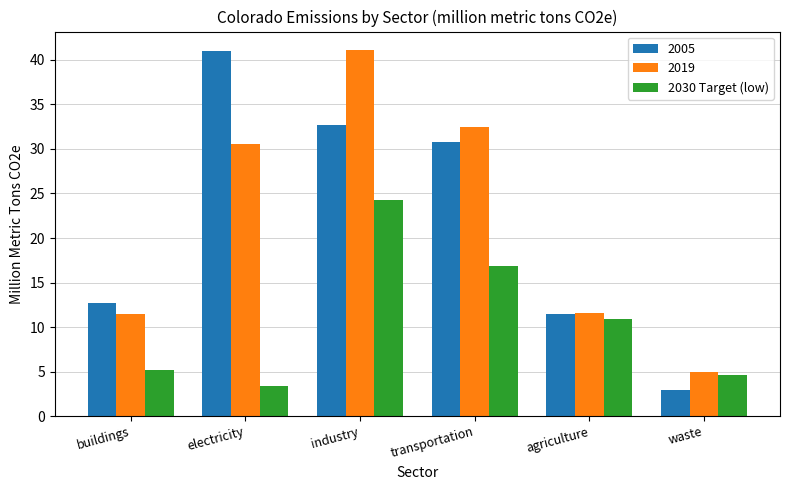

What is the sum of all 2005 values?

131.6